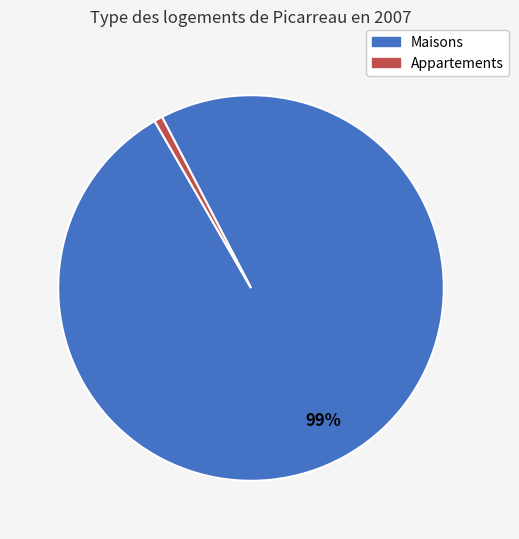

Rank the categories by value from lowest to highest.

Appartements, Maisons